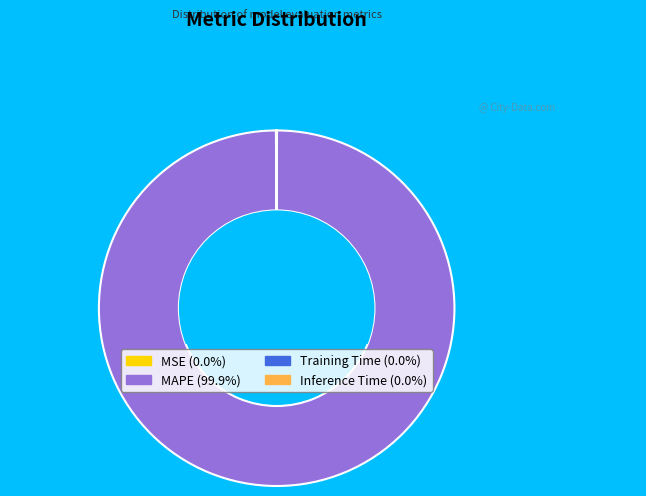

Is there a majority slice in this chart?

Yes